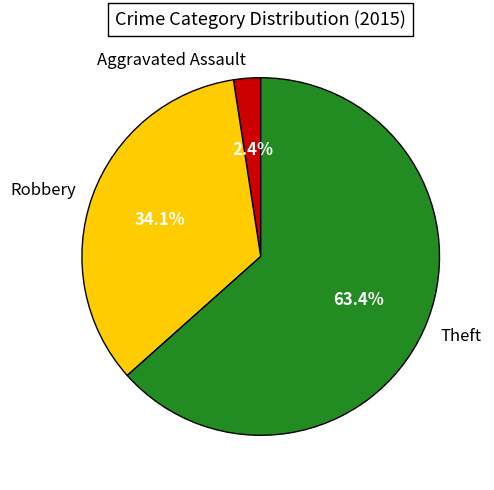

To the nearest percent, what percentage of the pie is Robbery?

34%